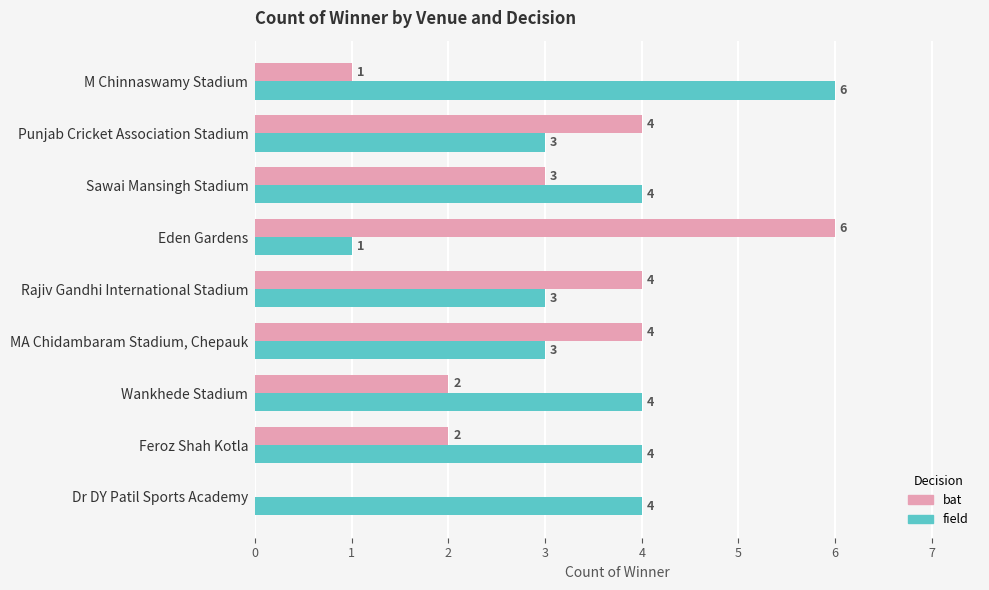

Which series has the largest total across all categories?

field